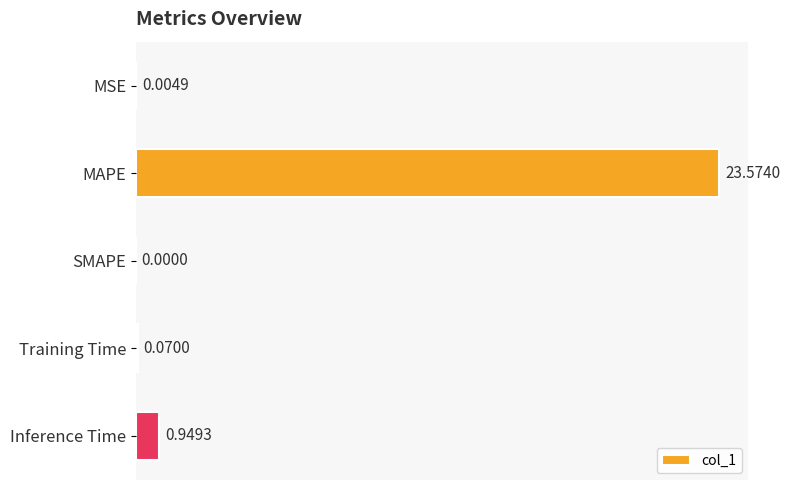

What is the sum of all values?

24.6